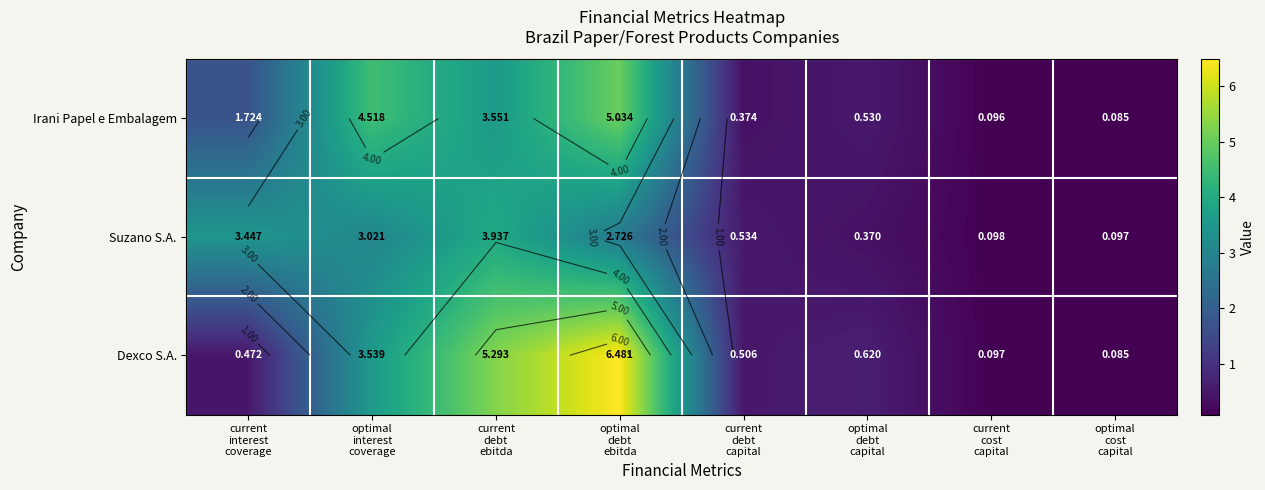

What is the difference between the maximum and minimum values in the Dexco S.A. series?

6.4